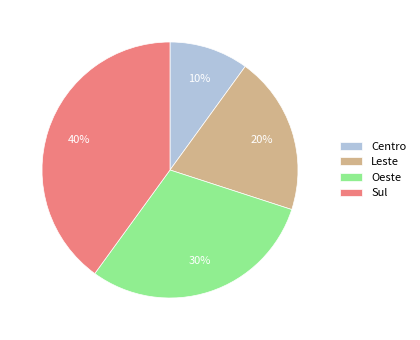

To the nearest percent, what is the average slice percentage?

25%